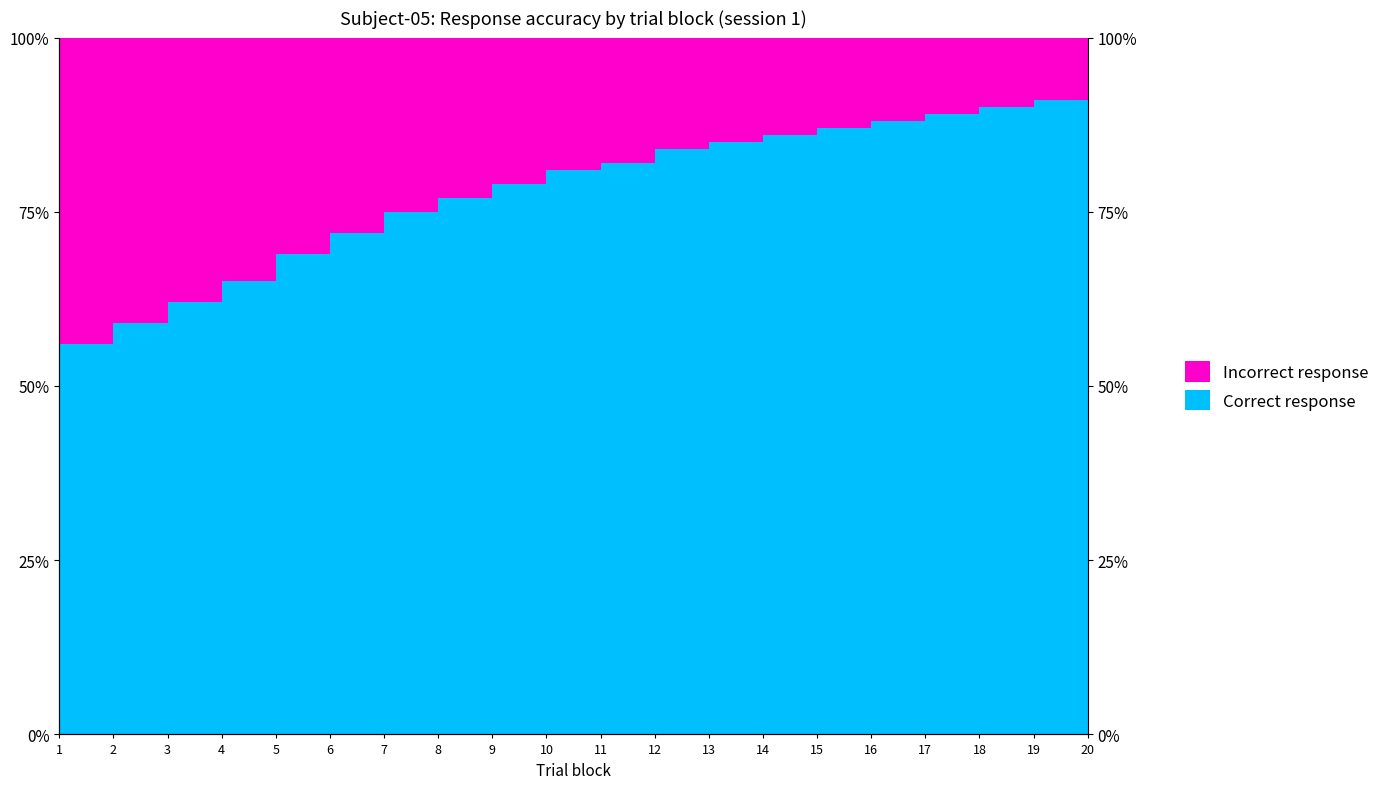

How many categories are shown in the chart?

20